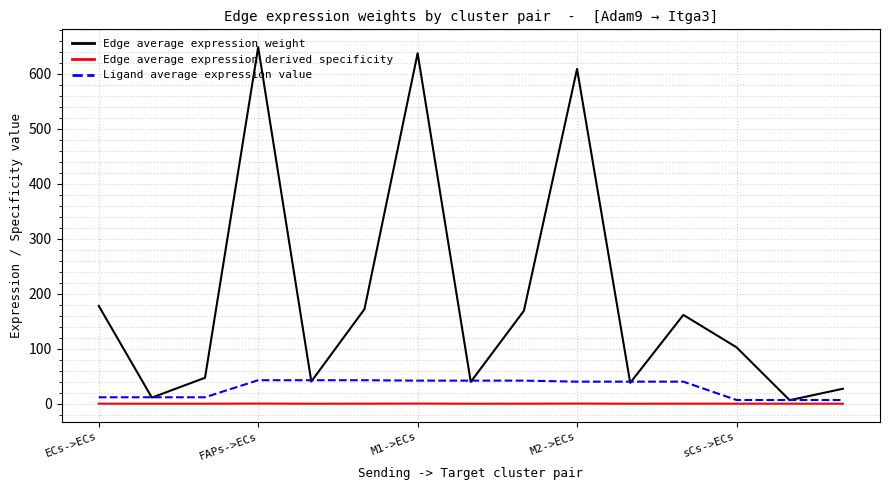

Which series has the widest spread of values?

Edge average expression weight